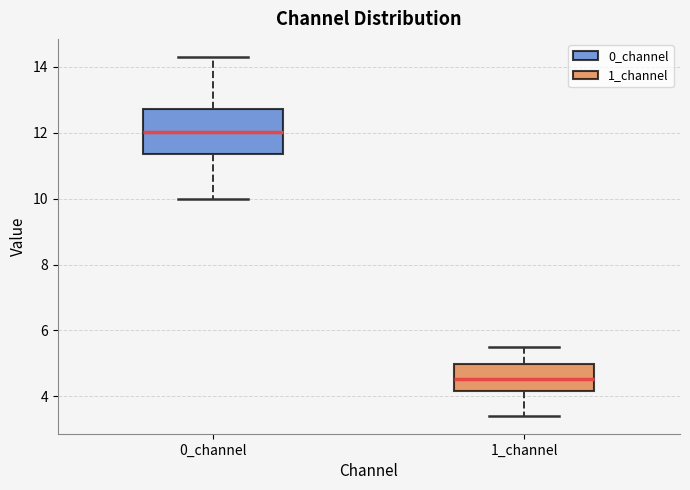

Comparing the boxes themselves (not the whiskers), which one is the tallest?

0_channel